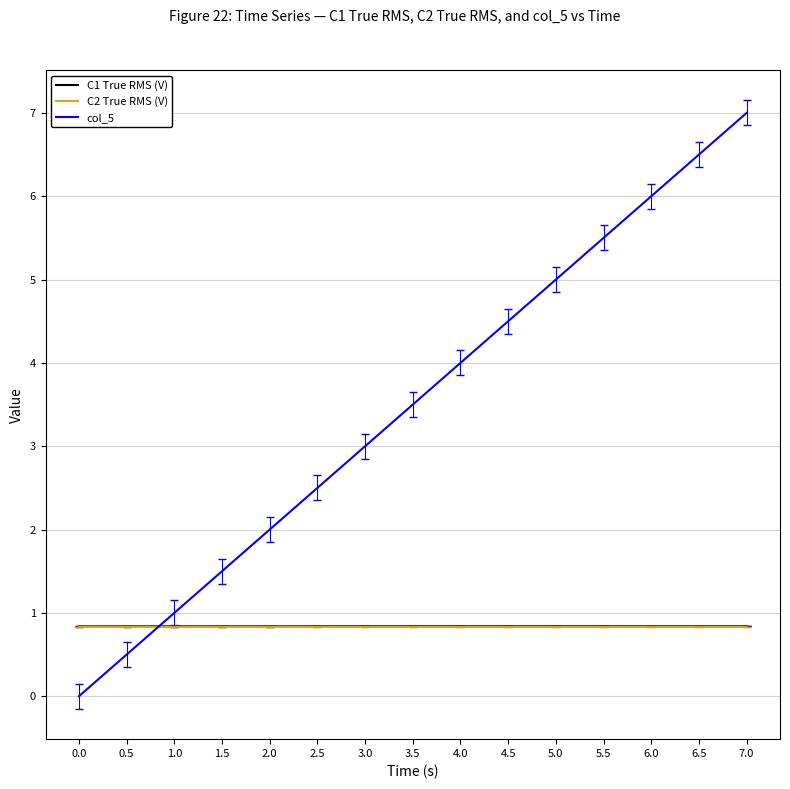

Where do C1 True RMS (V) and col_5 first cross each other?

0.5 and 1.0